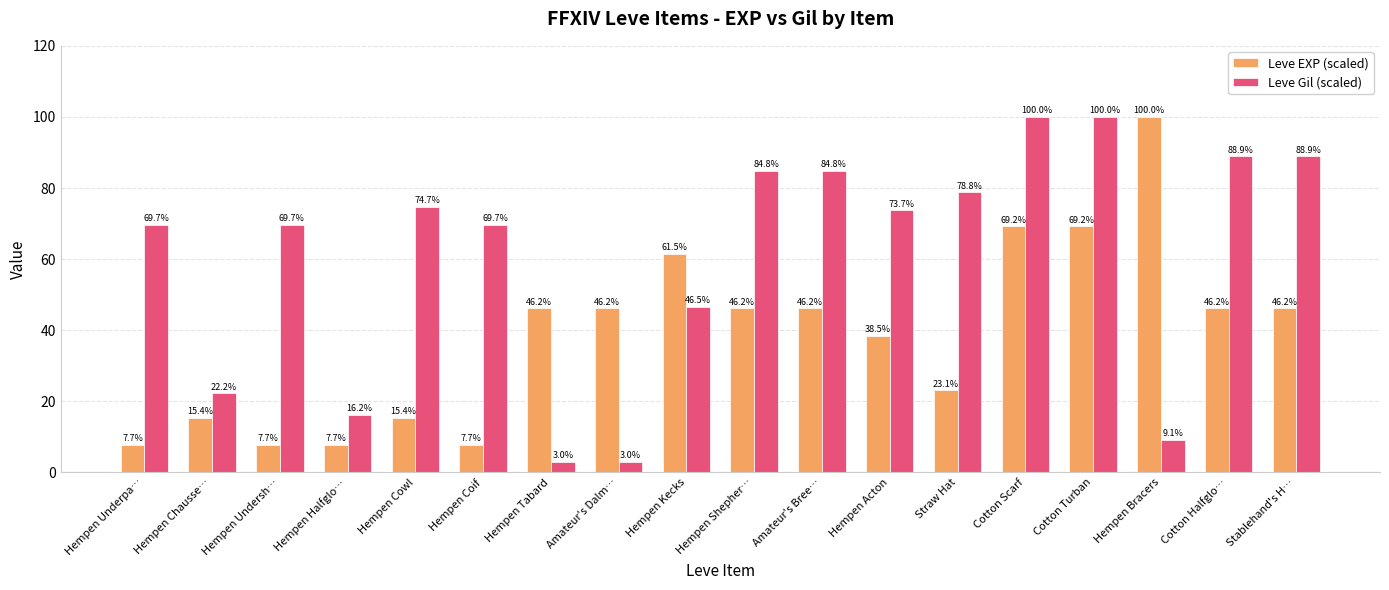

What is the average value of the Leve EXP (scaled) series?

38.9